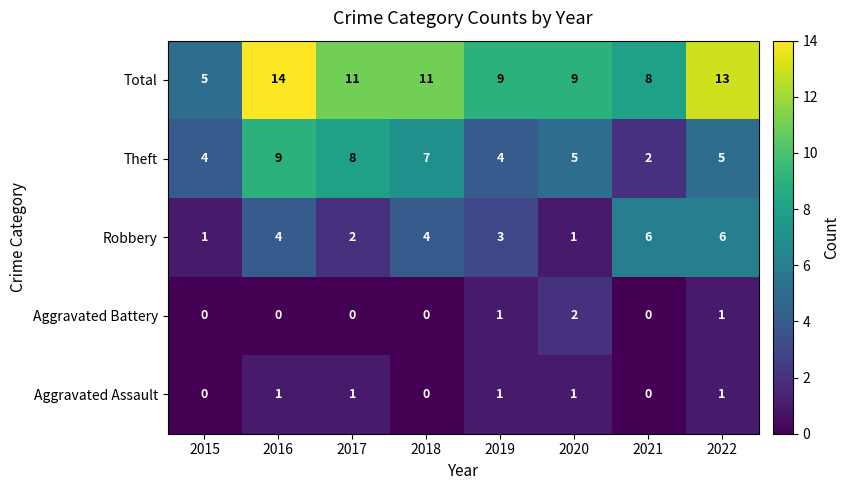

At 2017, list the series in order from largest to smallest.

Total, Theft, Robbery, Aggravated Assault, Aggravated Battery